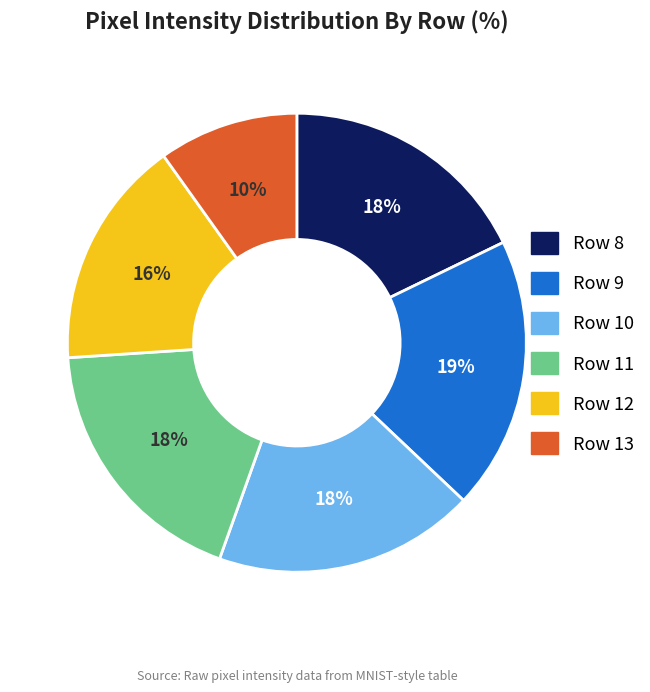

Approximately how many times larger is the value at Row 8 compared to Row 10?

1.0